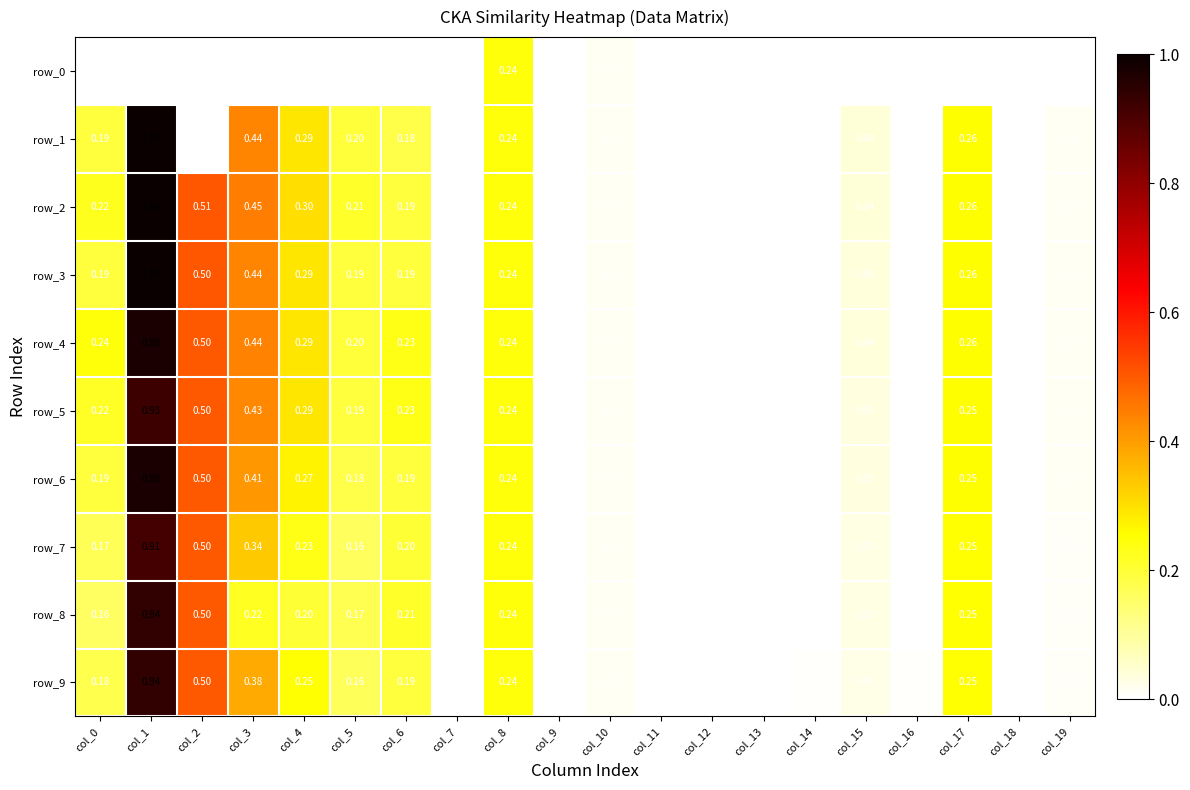

Between col_4 and col_12, which series saw the biggest shift?

row_2